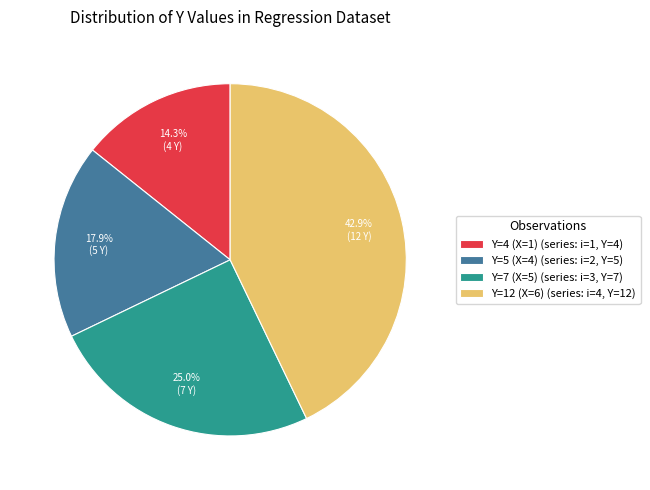

How many segments does this pie chart have?

4